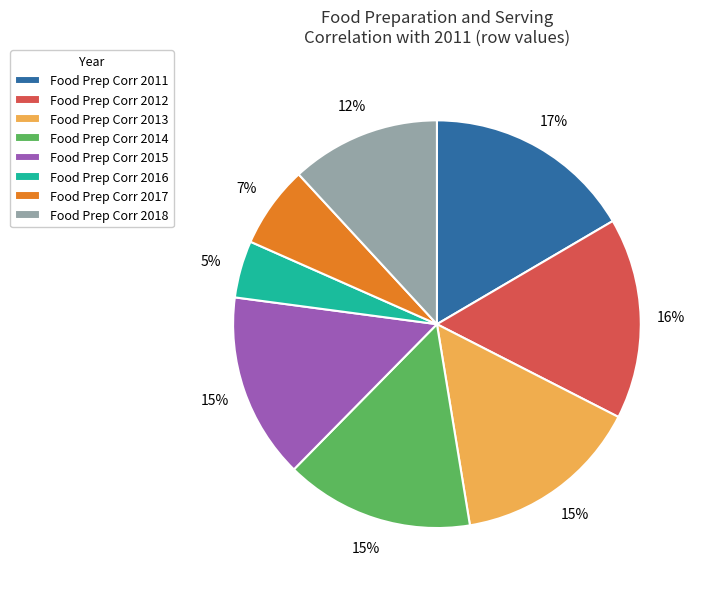

Which has a higher value, Food Prep Corr 2015 or Food Prep Corr 2016?

Food Prep Corr 2015